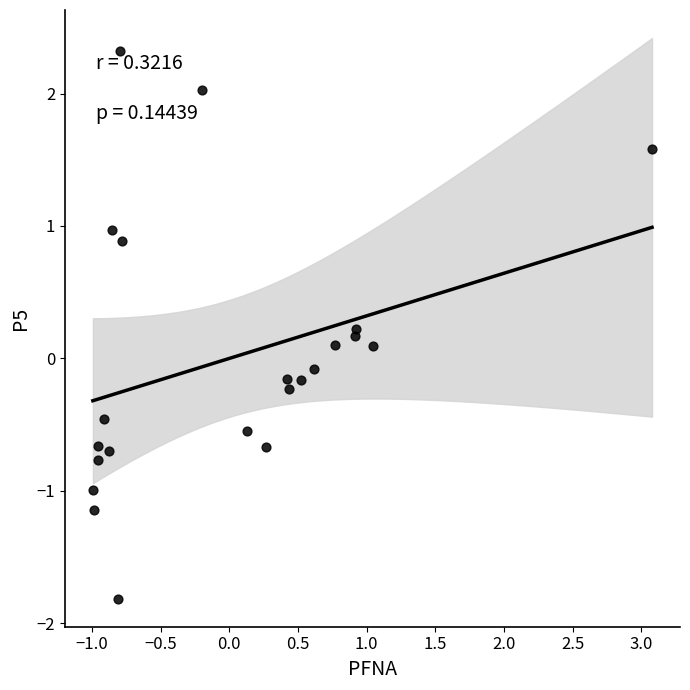

What is the range of X values (max minus min)?

4.1